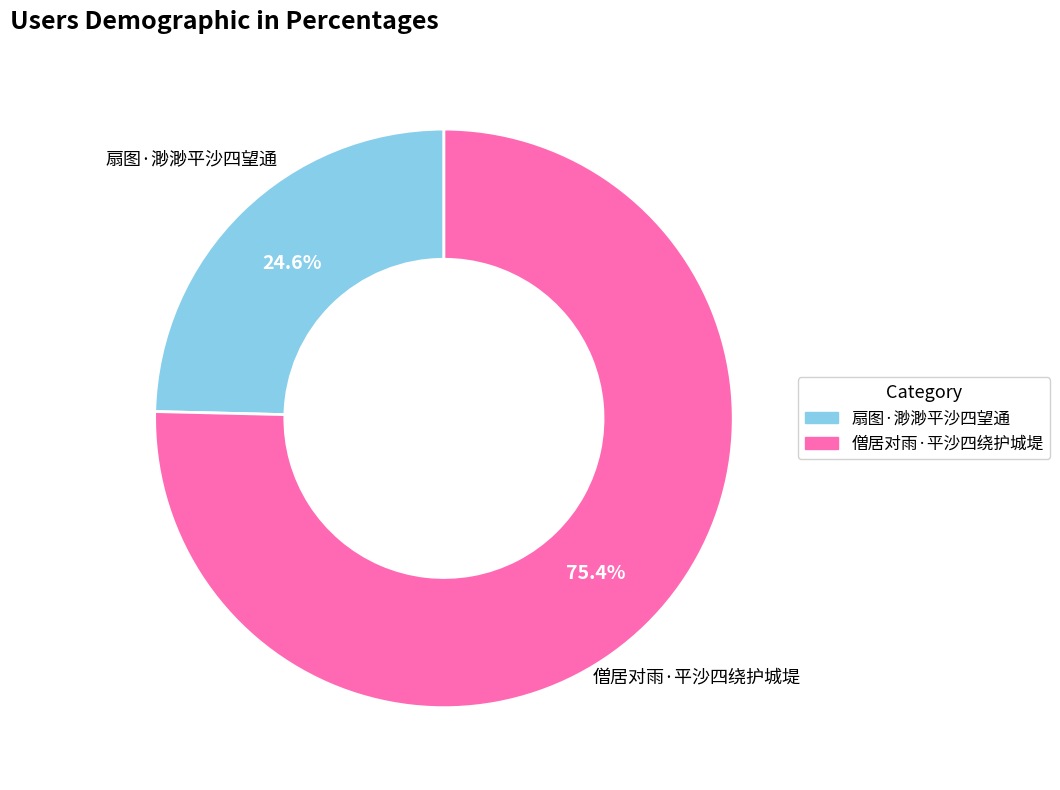

How many slices are in this pie chart?

2